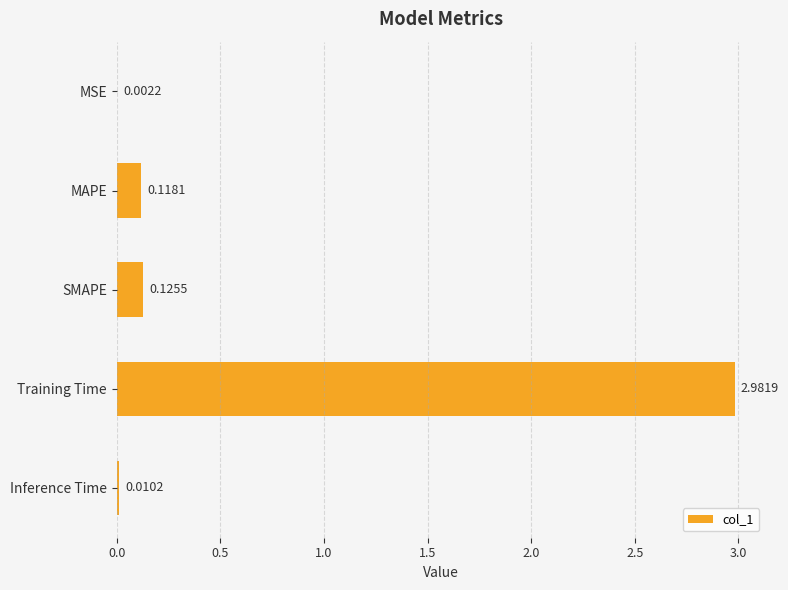

How many categories are shown in the chart?

5